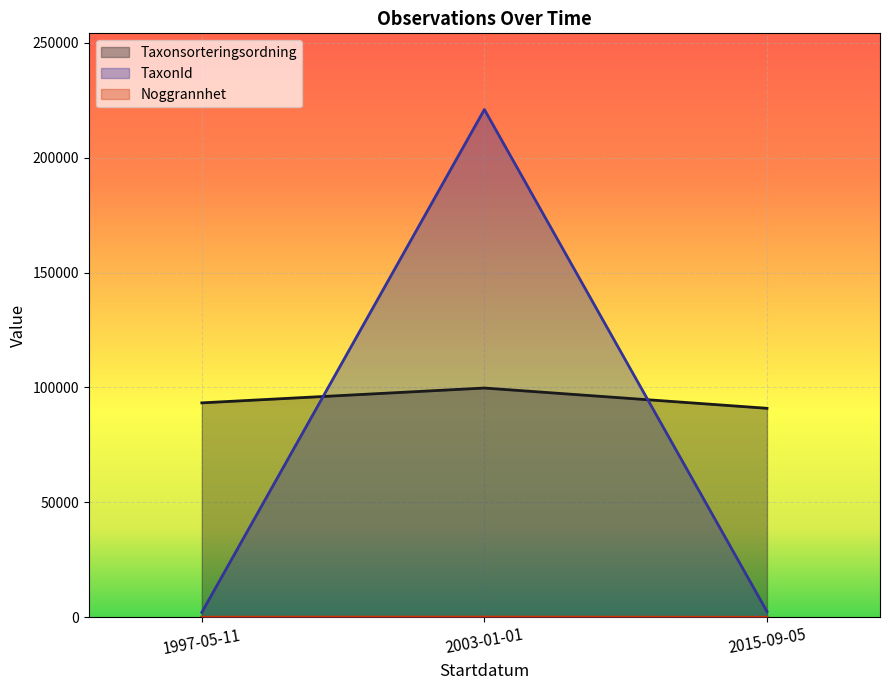

What is the minimum value for TaxonId?

53